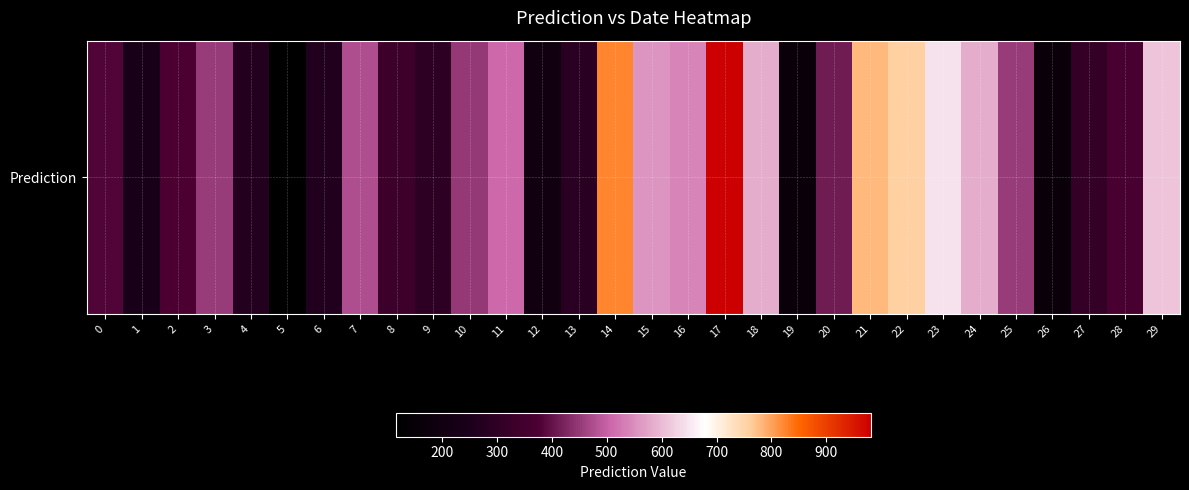

Is it true that the value at 9 is 437.7?

False